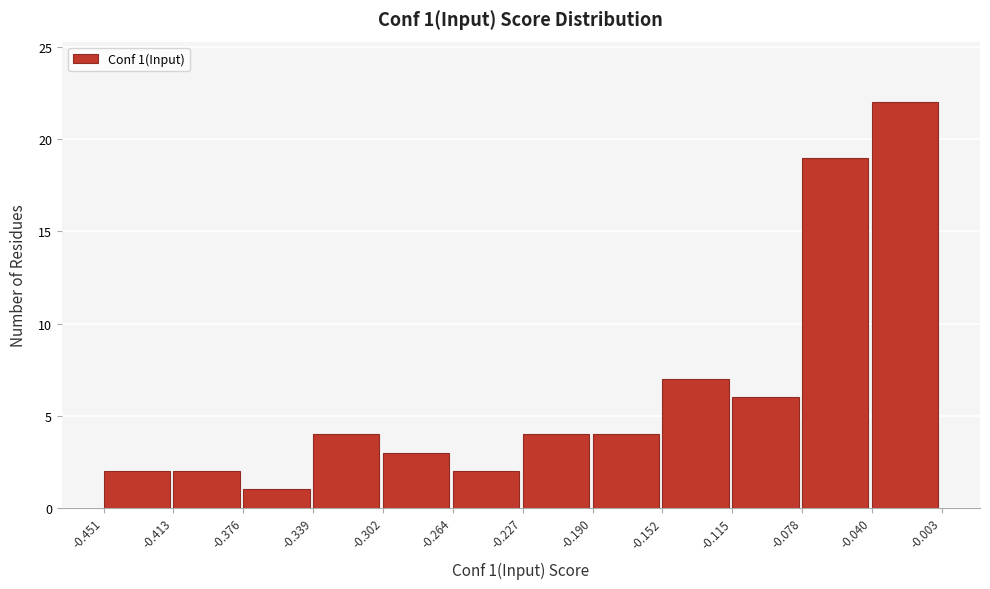

Over which range of the x-axis is the bar tallest?

-0.040 to -0.003